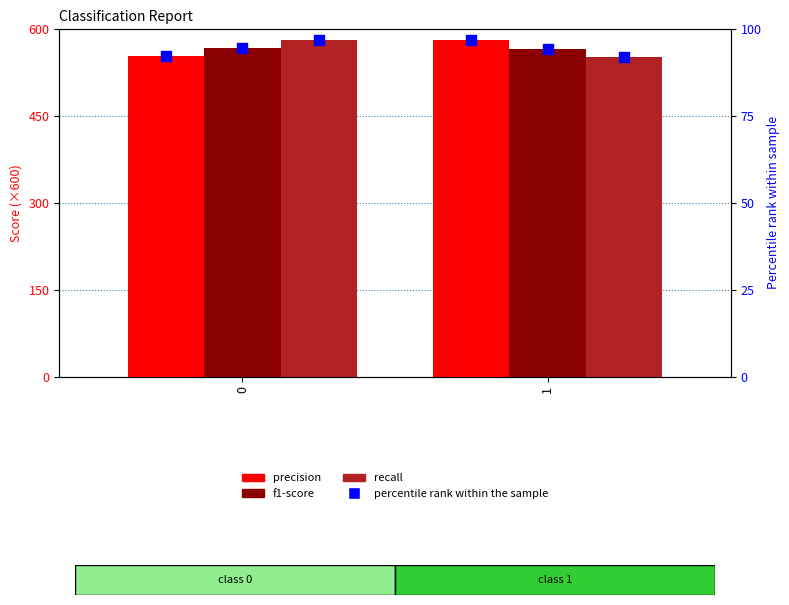

What is the total value across all series at 1?

1983.6